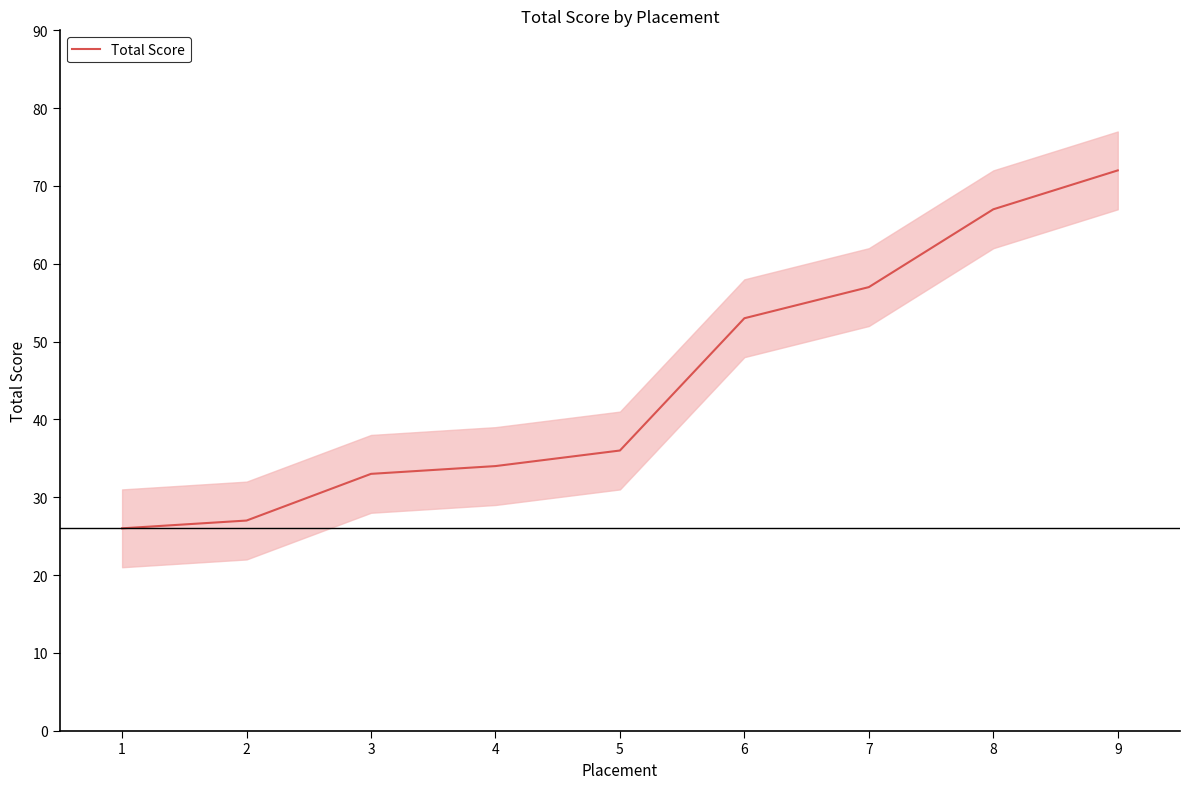

The Total Score series shows 89 at 7. True or false?

False